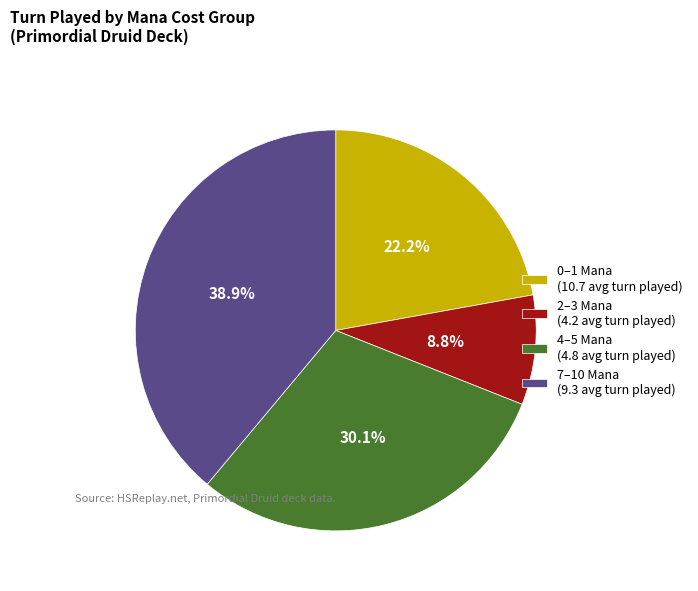

Rank the categories by value from highest to lowest.

7–10 Mana (9.3 avg turn played), 4–5 Mana (4.8 avg turn played), 0–1 Mana (10.7 avg turn played), 2–3 Mana (4.2 avg turn played)